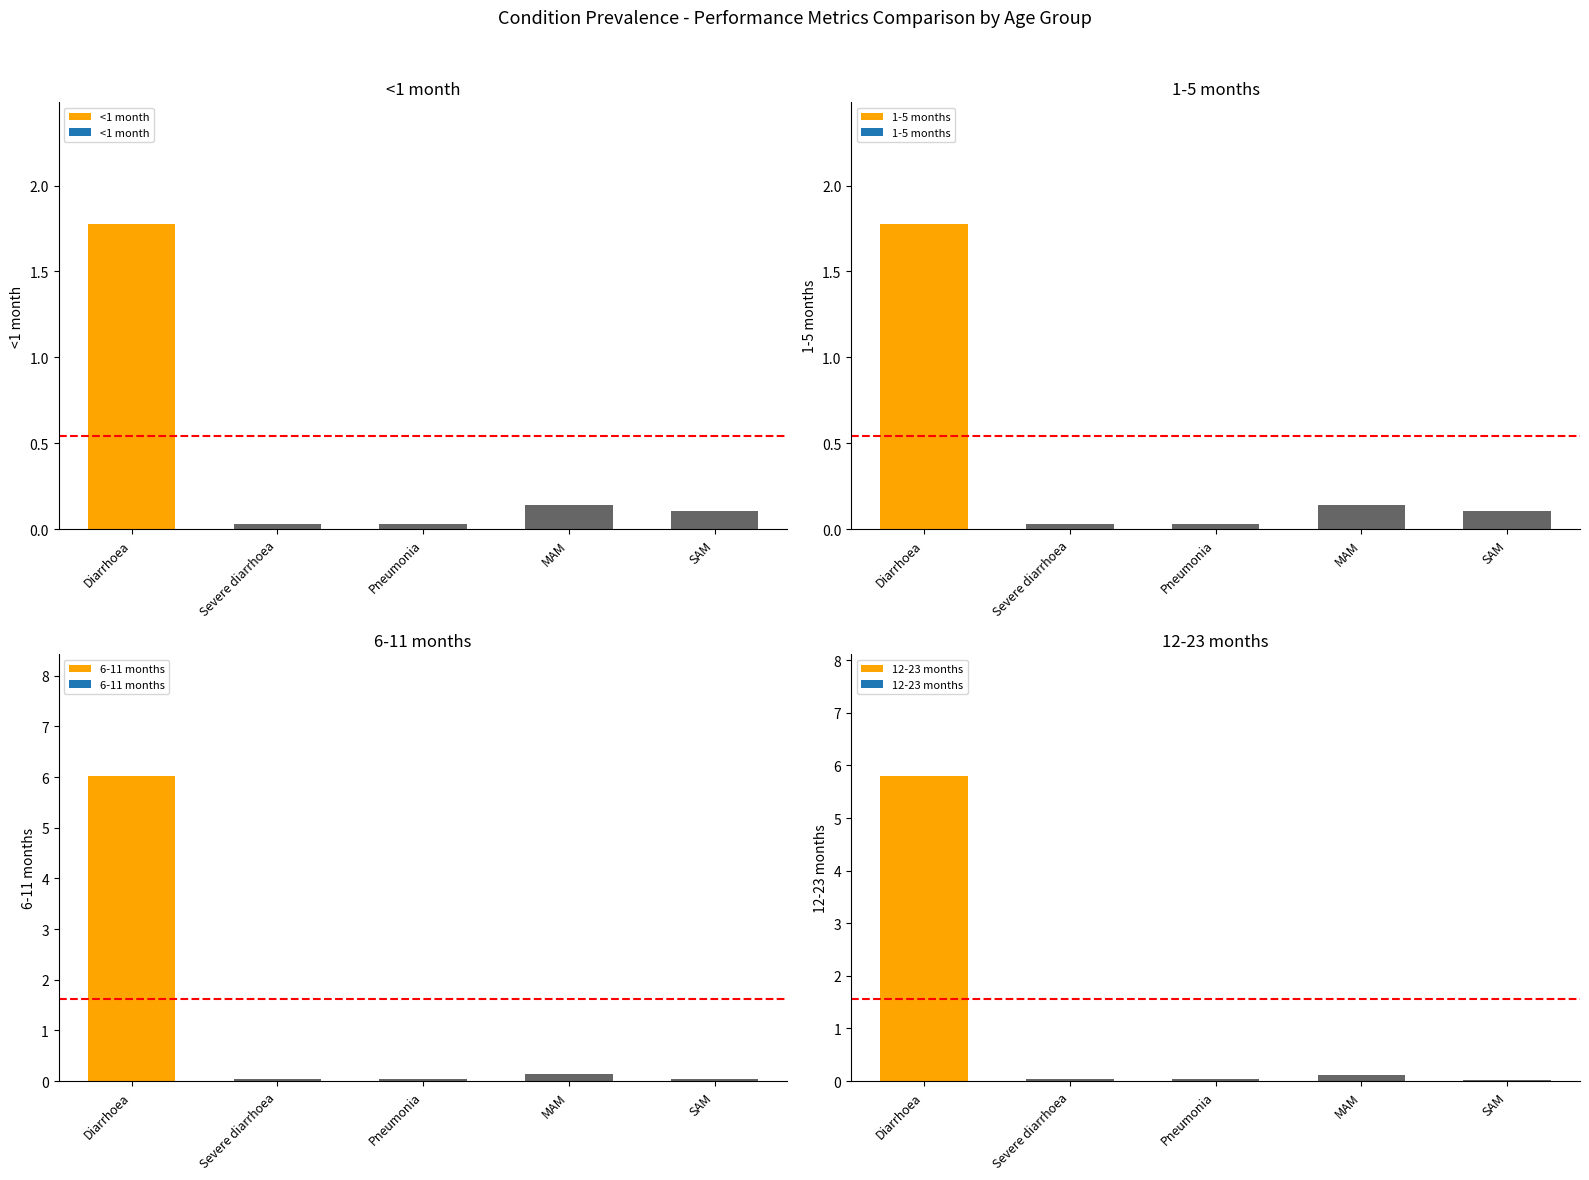

Rank the series by their maximum value, from lowest to highest.

<1 month, 1-5 months, 12-23 months, 6-11 months